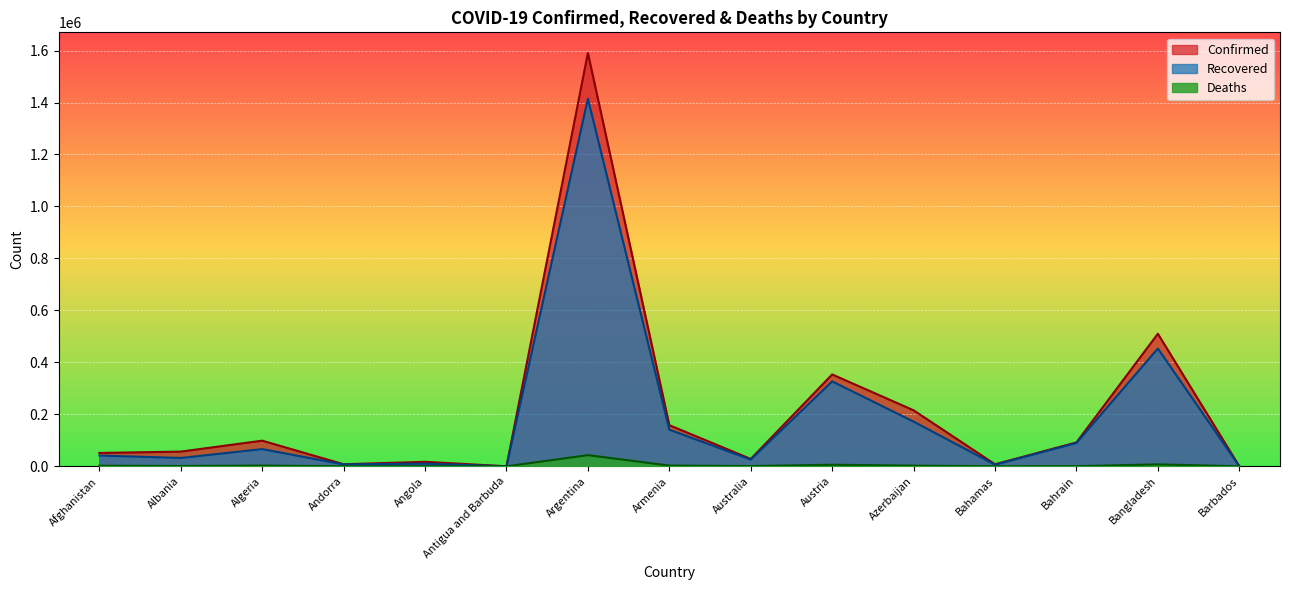

Where is the first local maximum for Confirmed?

Algeria